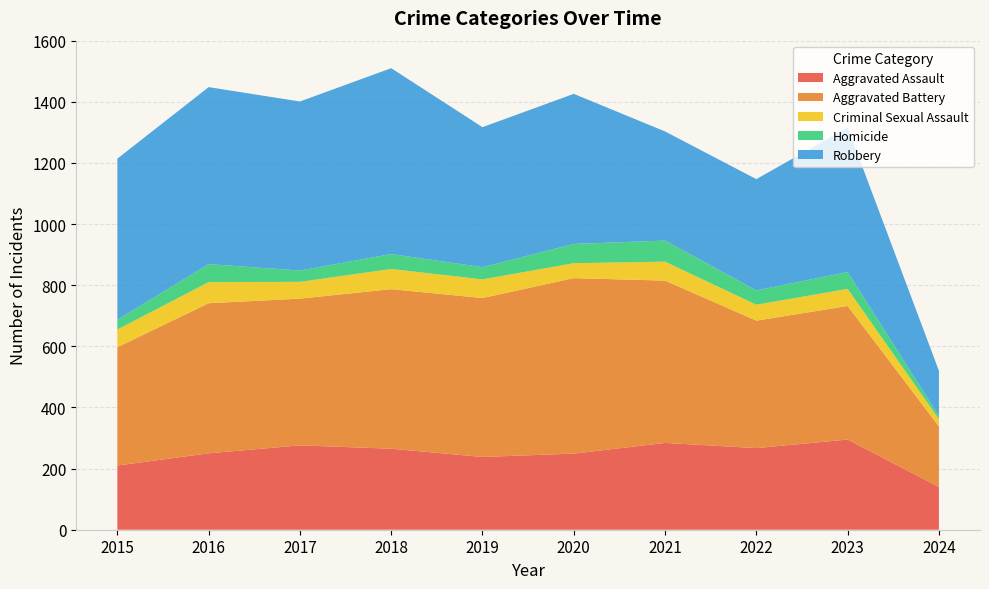

Reading left to right, transcribe all the data shown in this chart.

Aggravated Assault: 2015=210	2016=250	2017=276	2018=265	2019=238	2020=249	2021=284	2022=267	2023=295	2024=140
Aggravated Battery: 2015=387	2016=491	2017=480	2018=522	2019=520	2020=574	2021=531	2022=417	2023=437	2024=198
Criminal Sexual Assault: 2015=58	2016=69	2017=55	2018=66	2019=61	2020=49	2021=62	2022=52	2023=56	2024=24
Homicide: 2015=32	2016=59	2017=37	2018=49	2019=40	2020=63	2021=69	2022=47	2023=55	2024=10
Robbery: 2015=527	2016=579	2017=553	2018=608	2019=458	2020=491	2021=357	2022=364	2023=473	2024=148